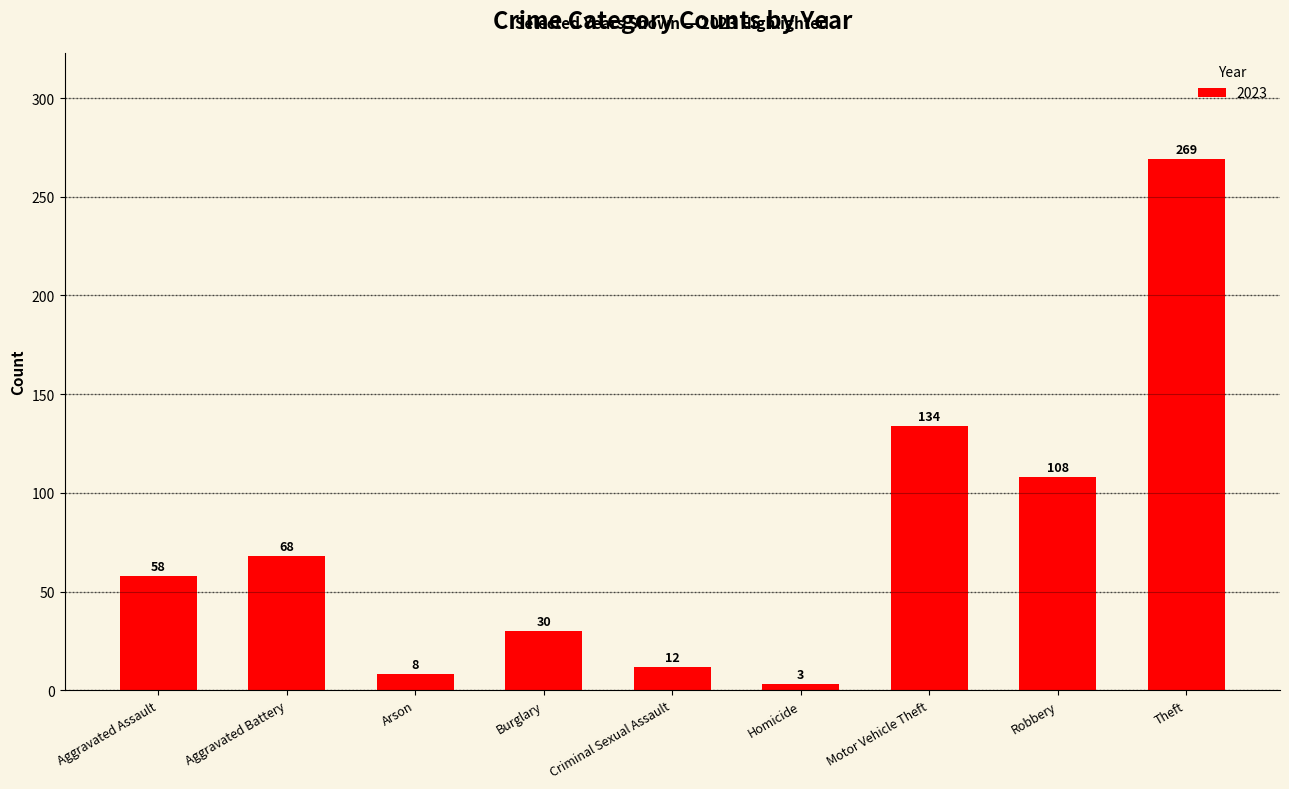

List the labels in order of value, largest first.

Theft, Motor Vehicle Theft, Robbery, Aggravated Battery, Aggravated Assault, Burglary, Criminal Sexual Assault, Arson, Homicide